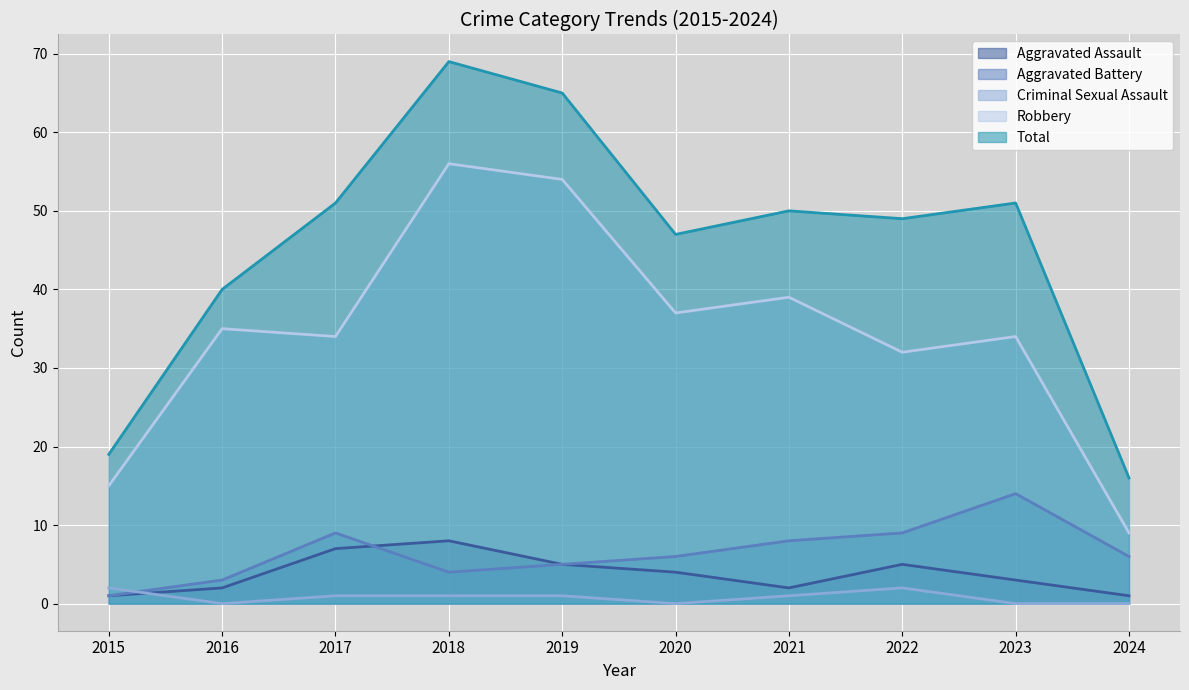

Which category has the lowest value across all series?

2016